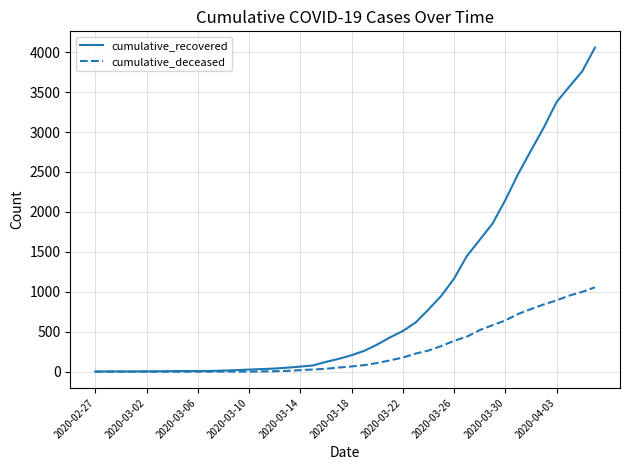

What is the sum of all cumulative_recovered values?

36086